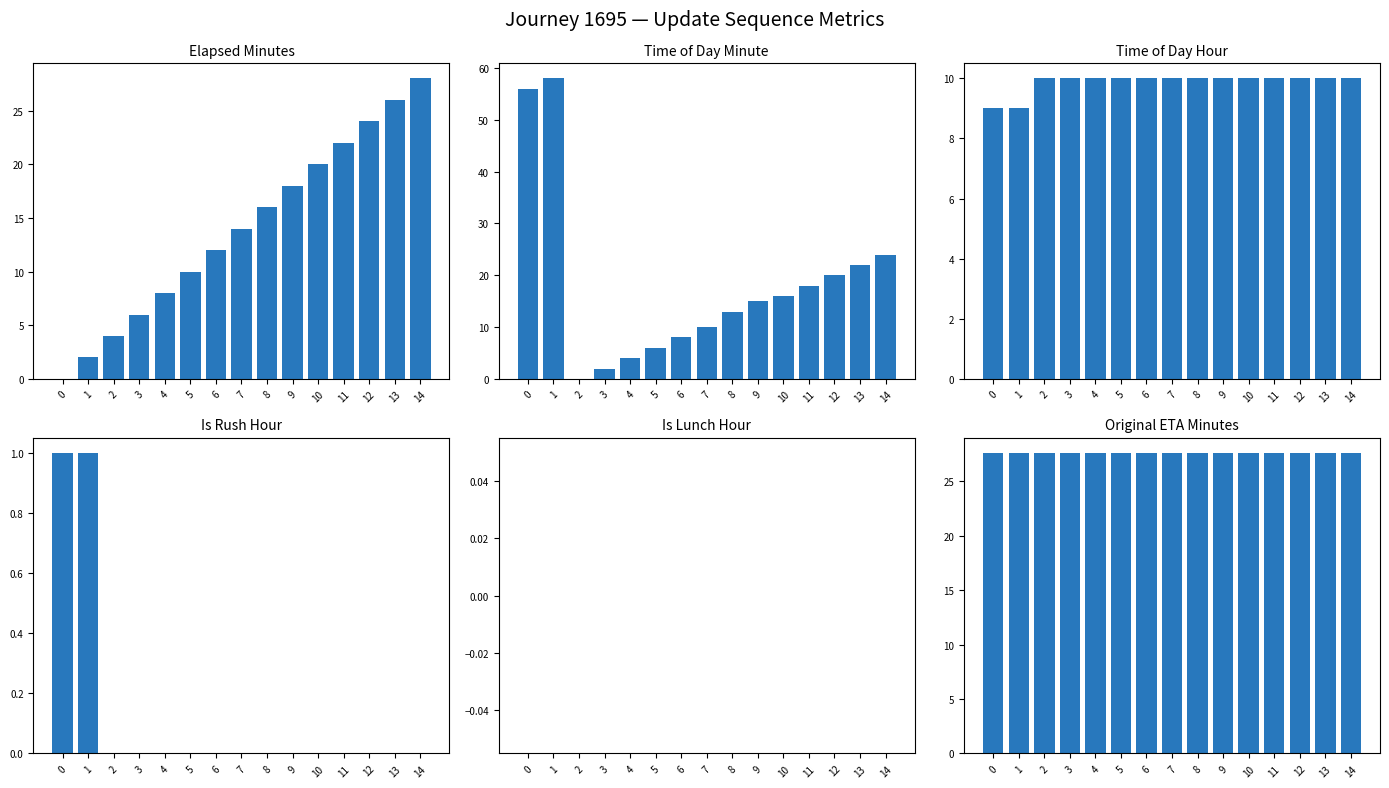

What are all the series names shown in the legend?

elapsed_minutes, time_of_day_minute, time_of_day_hour, is_rush_hour, is_lunch_hour, original_eta_minutes